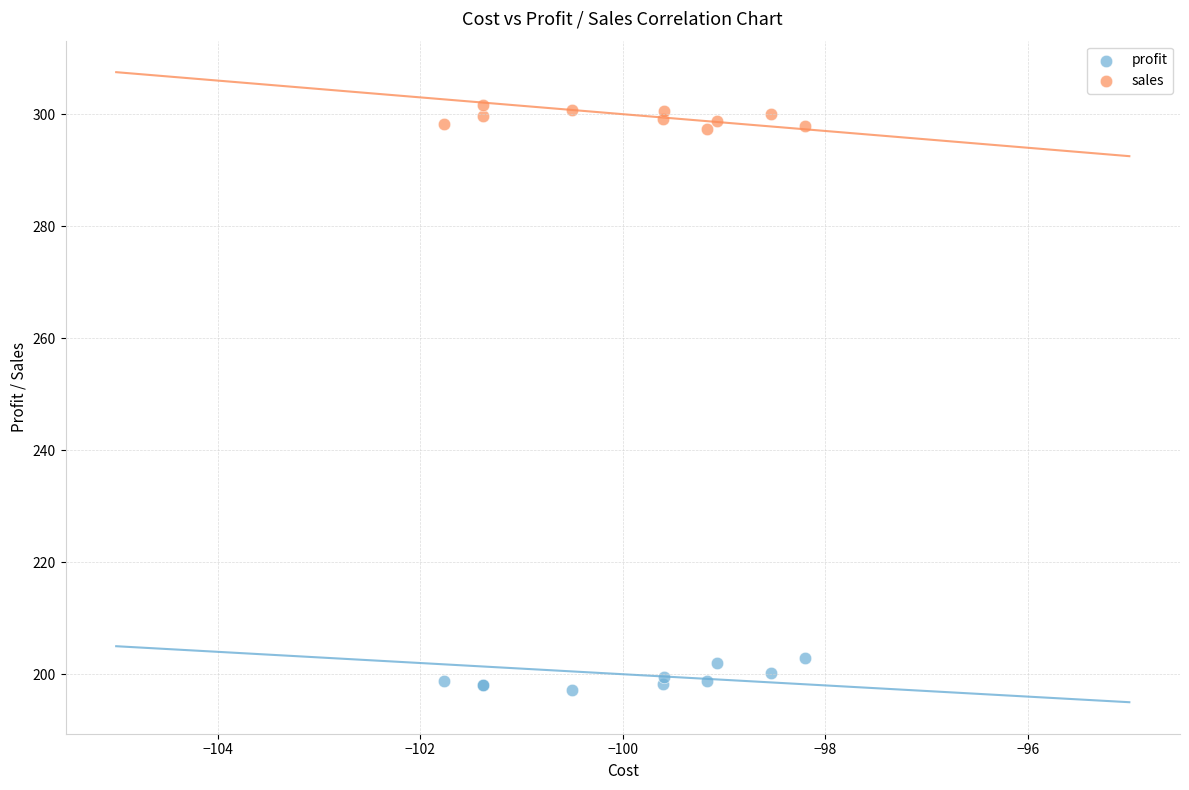

Which series contains the lowest Y value?

profit